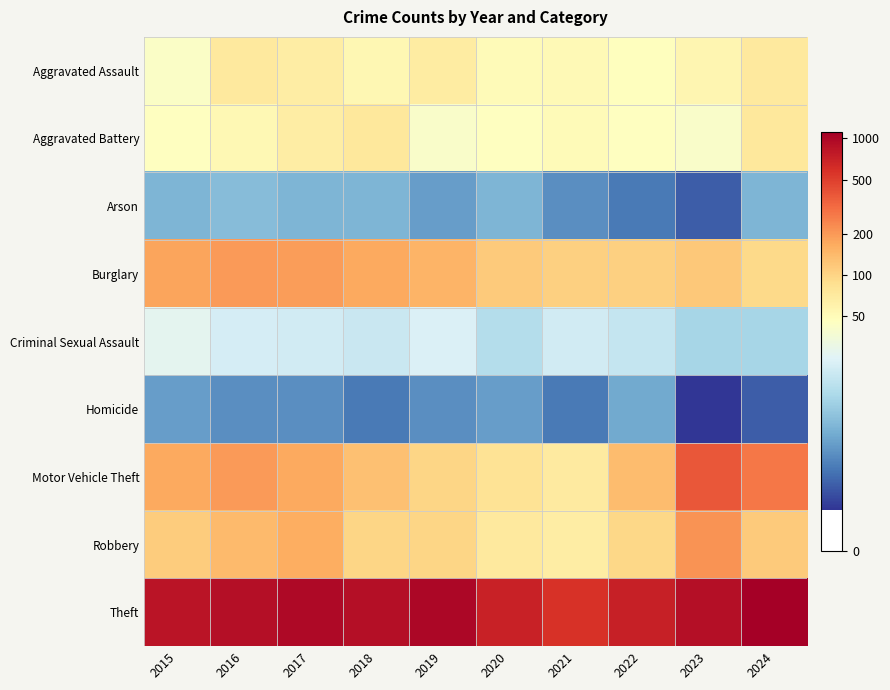

Reading right to left, extract all data points from this chart.

Aggravated Assault: 2024=4.3	2023=4.0	2022=3.9	2021=4.0	2020=3.9	2019=4.2	2018=4.0	2017=4.2	2016=4.3	2015=3.8
Aggravated Battery: 2024=4.3	2023=3.7	2022=3.8	2021=3.9	2020=3.9	2019=3.7	2018=4.3	2017=4.2	2016=4.0	2015=3.8
Arson: 2024=2.1	2023=1.1	2022=1.4	2021=1.6	2020=2.1	2019=1.8	2018=2.1	2017=2.1	2016=2.2	2015=2.1
Burglary: 2024=4.6	2023=4.8	2022=4.7	2021=4.7	2020=4.8	2019=5.0	2018=5.1	2017=5.3	2016=5.3	2015=5.2
Criminal Sexual Assault: 2024=2.6	2023=2.6	2022=2.9	2021=3.0	2020=2.7	2019=3.2	2018=2.9	2017=3.0	2016=3.1	2015=3.3
Homicide: 2024=1.1	2023=0.7	2022=1.9	2021=1.4	2020=1.8	2019=1.6	2018=1.4	2017=1.6	2016=1.6	2015=1.8
Motor Vehicle Theft: 2024=5.6	2023=6.0	2022=4.9	2021=4.3	2020=4.4	2019=4.6	2018=4.9	2017=5.1	2016=5.3	2015=5.2
Robbery: 2024=4.8	2023=5.4	2022=4.6	2021=4.2	2020=4.3	2019=4.6	2018=4.6	2017=5.1	2016=4.9	2015=4.7
Theft: 2024=7.0	2023=6.8	2022=6.6	2021=6.4	2020=6.6	2019=6.9	2018=6.8	2017=6.9	2016=6.8	2015=6.7